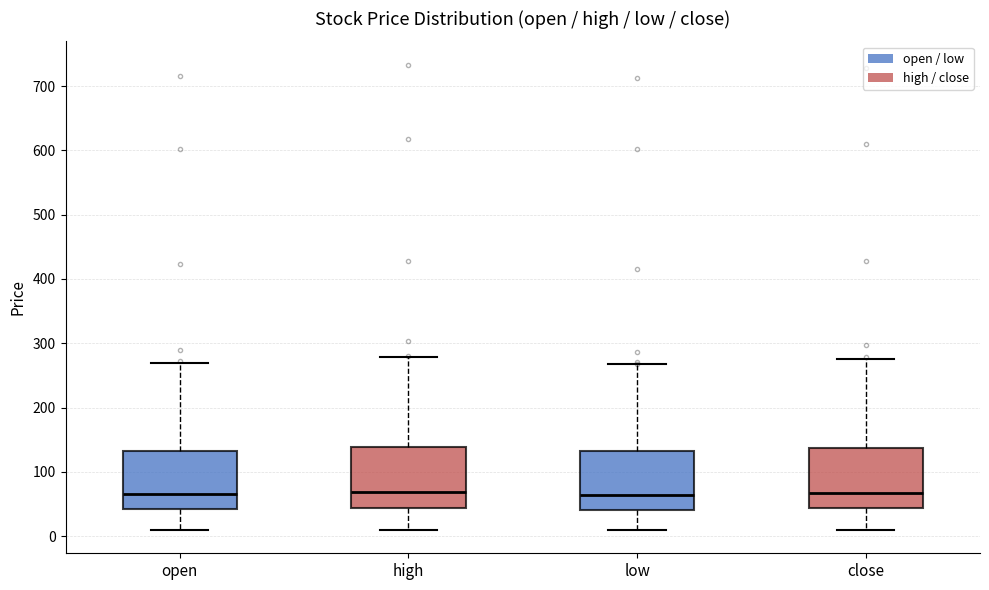

Reading left to right, transcribe this box plot: for each box, give where its median line is, the range the box spans, and where its two whiskers end, as read against the y-axis. The values are not printed on the chart, so give them approximately, as read against the axis.

open: median 60, box 40 to 130, whiskers 10 to 270
high: median 70, box 40 to 140, whiskers 10 to 280
low: median 60, box 40 to 130, whiskers 10 to 270
close: median 70, box 40 to 140, whiskers 10 to 270